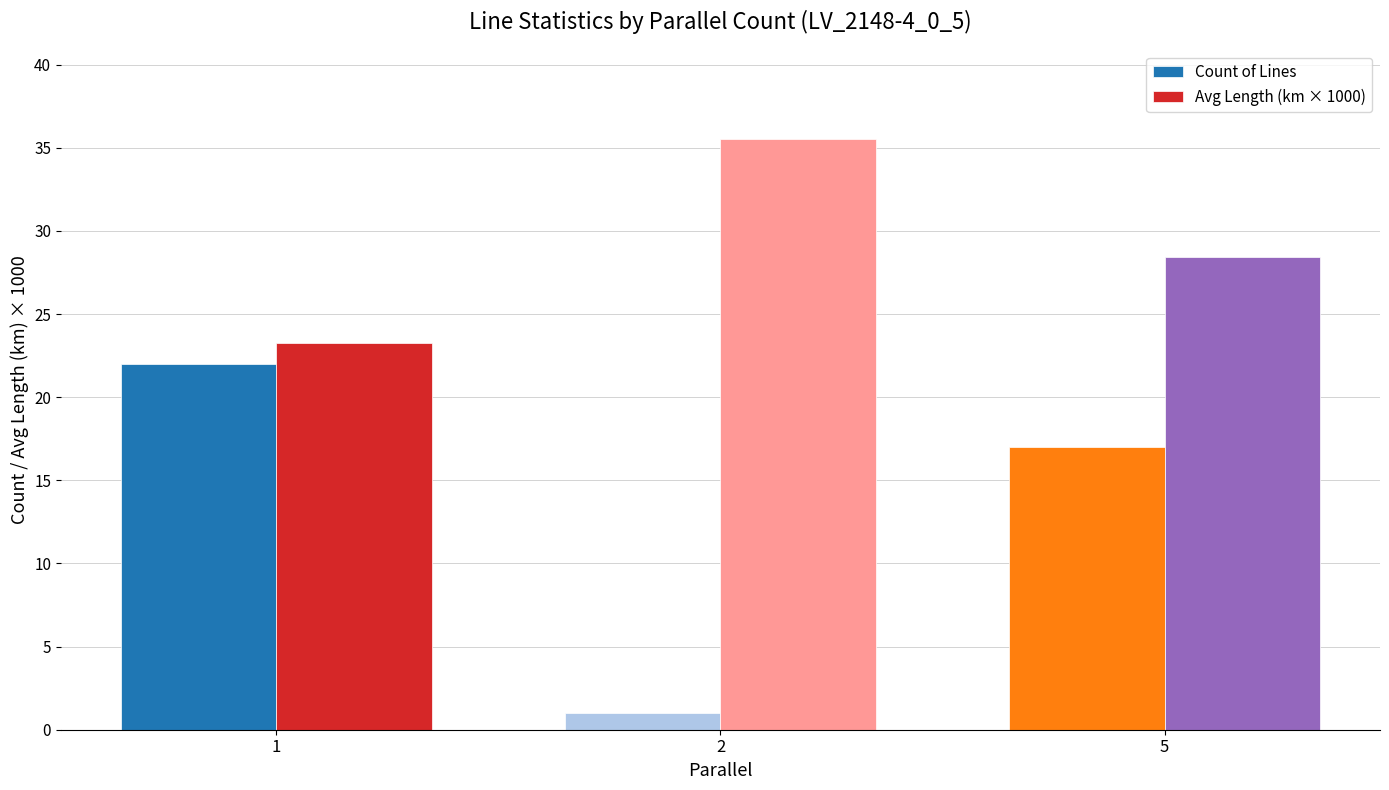

Is the value of Count of Lines at 1 greater than the value of Avg Length (km × 1000) at 1?

No